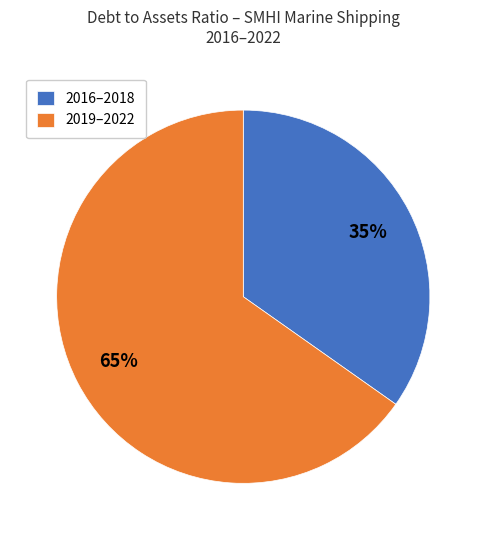

Is it true that 2019–2022 is 65% of the pie?

True